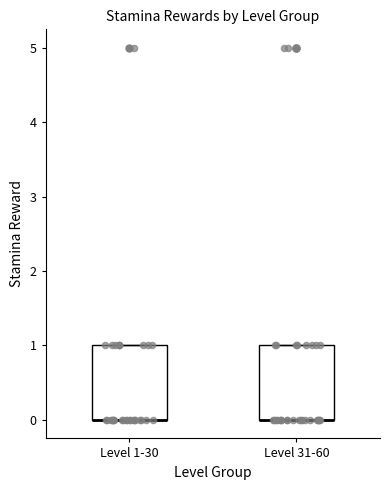

Reading left to right, transcribe this box plot: for each box, give where its median line is, the range the box spans, and where its two whiskers end, as read against the y-axis. The values are not printed on the chart, so give them approximately, as read against the axis.

Level 1-30: median 0 (drawn on the box's lower edge), box 0 to 1, whiskers 0 to 1
Level 31-60: median 0 (drawn on the box's lower edge), box 0 to 1, whiskers 0 to 1